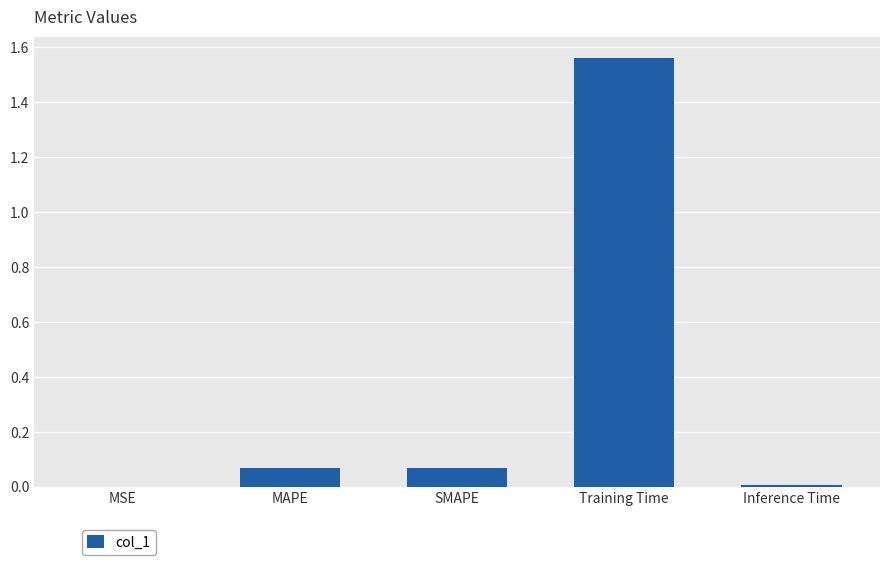

Are the bars grouped side by side (vs. stacked)?

No